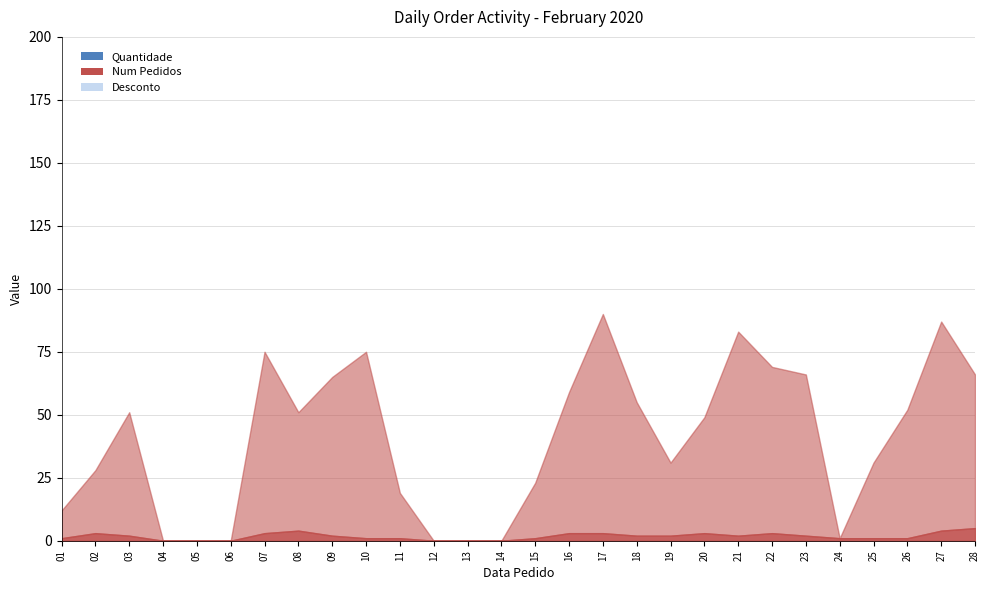

How many times do Quantidade and Num Pedidos cross each other?

2